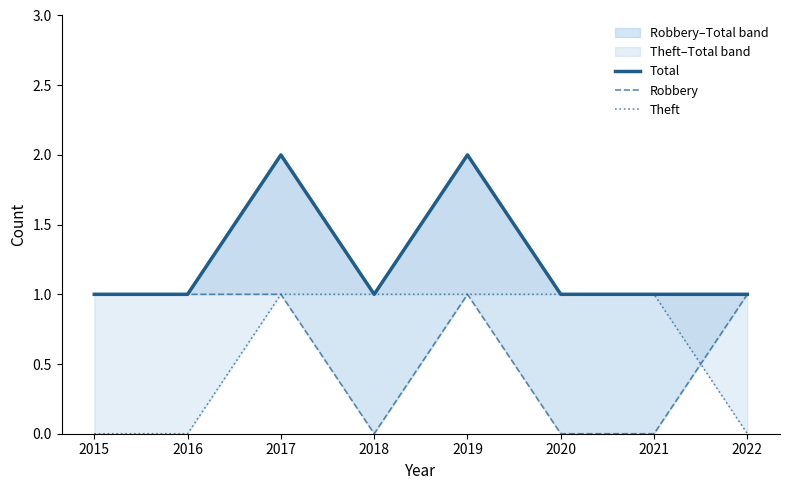

At which label does Theft reach its minimum?

2015